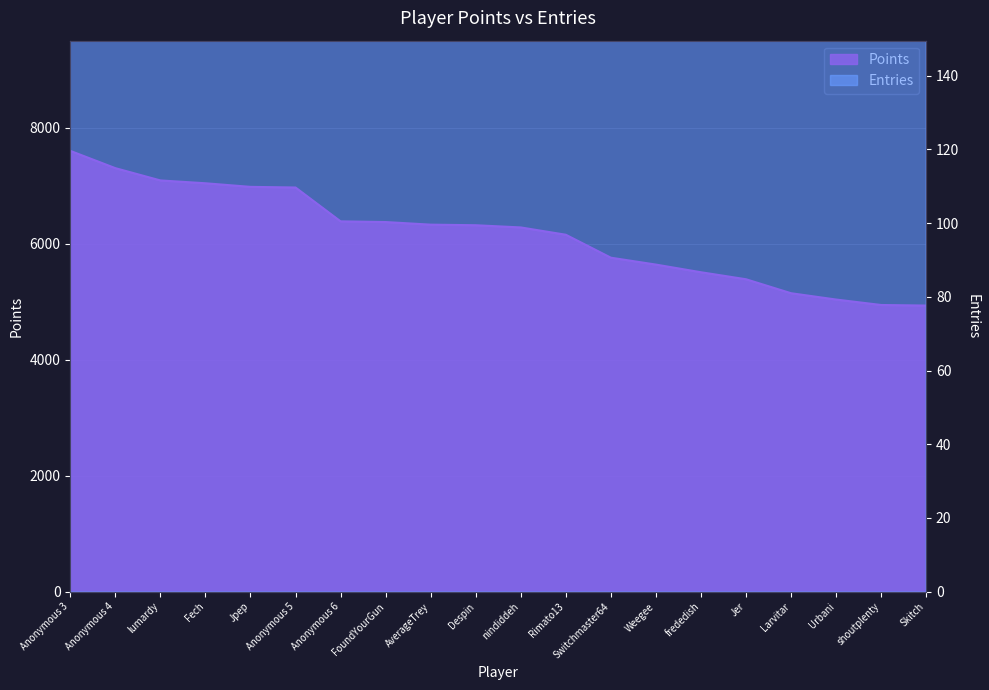

How many data points does each series have?

20